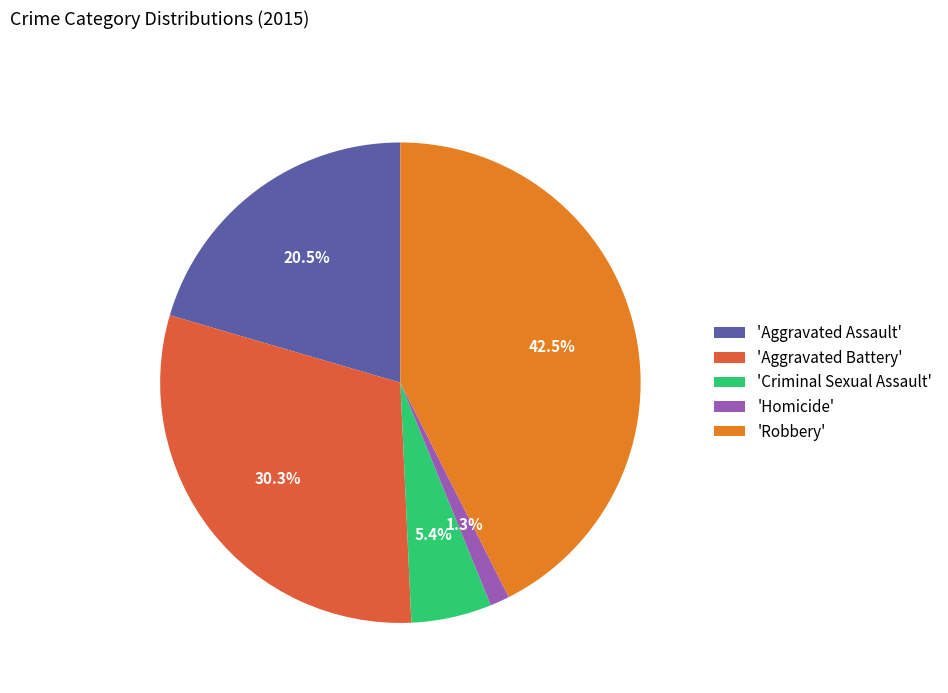

How many segments does this pie chart have?

5